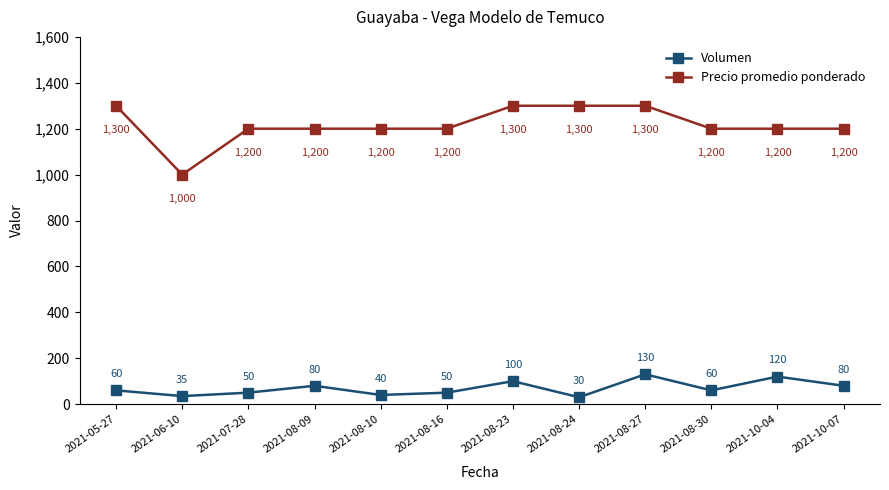

Rank the series by their average value, from lowest to highest.

Volumen, Precio promedio ponderado